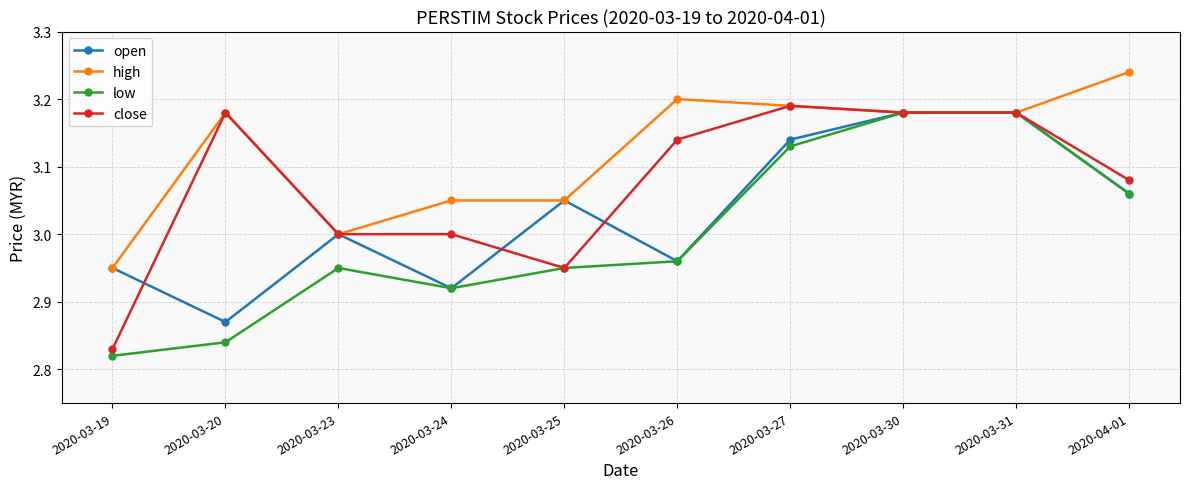

Rank the series by their average value, from lowest to highest.

low, open, close, high